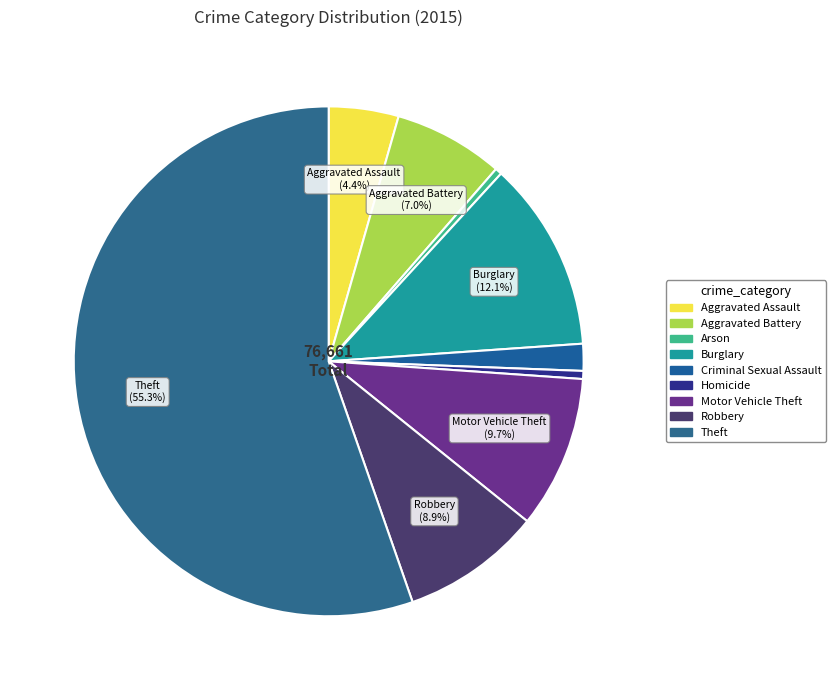

Combined, do Motor Vehicle Theft and Theft account for over 50%?

Yes